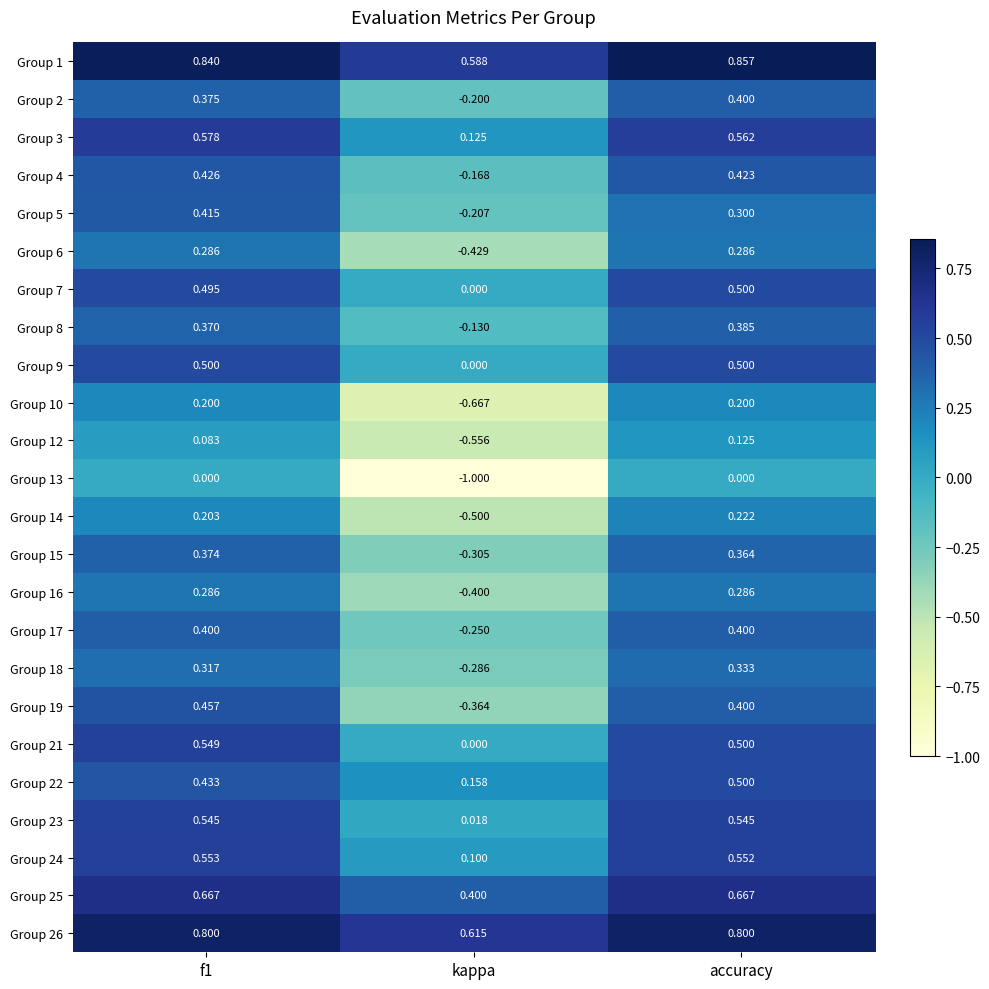

Is the value of Group 21 at f1 greater than the value of Group 6 at kappa?

Yes